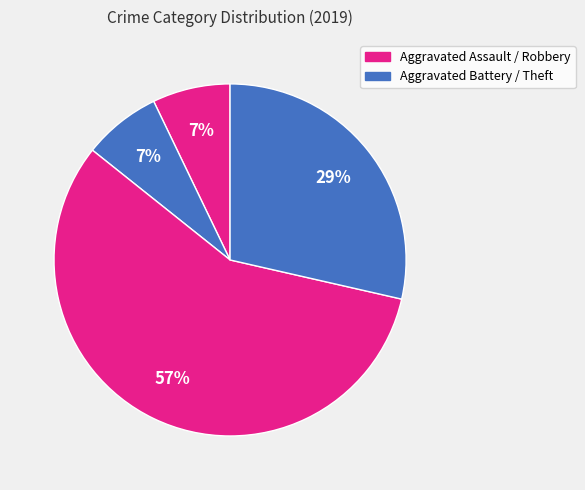

Count the number of slices in the pie.

4